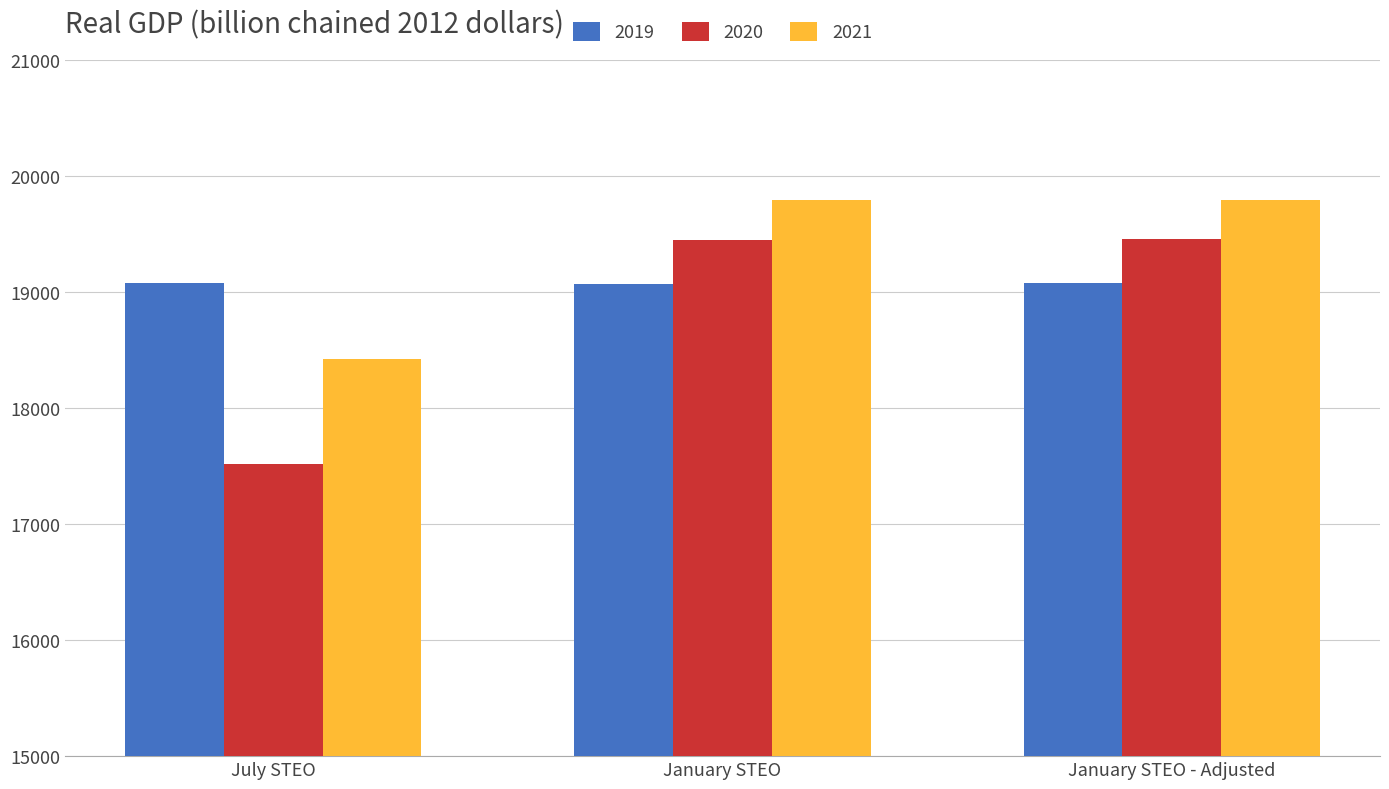

At how many categories does at least one series exceed 17882?

3